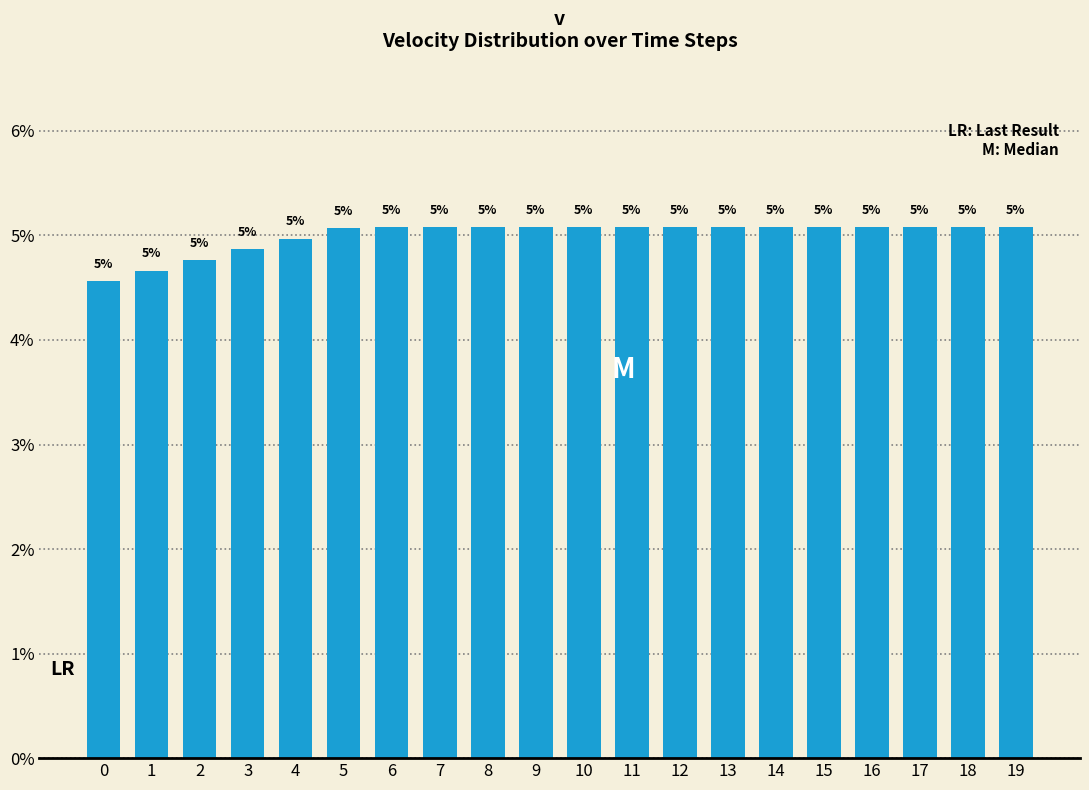

Does the chart contain stacked bars?

No